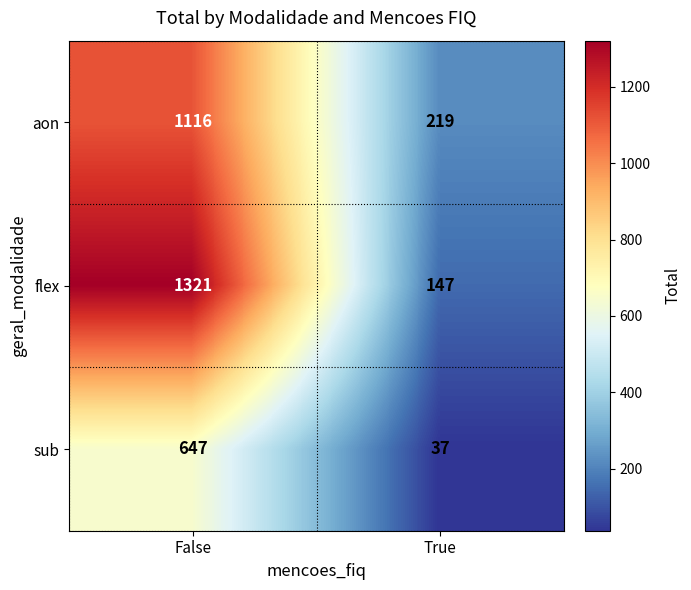

What is the difference between the sub values at True and False?

610